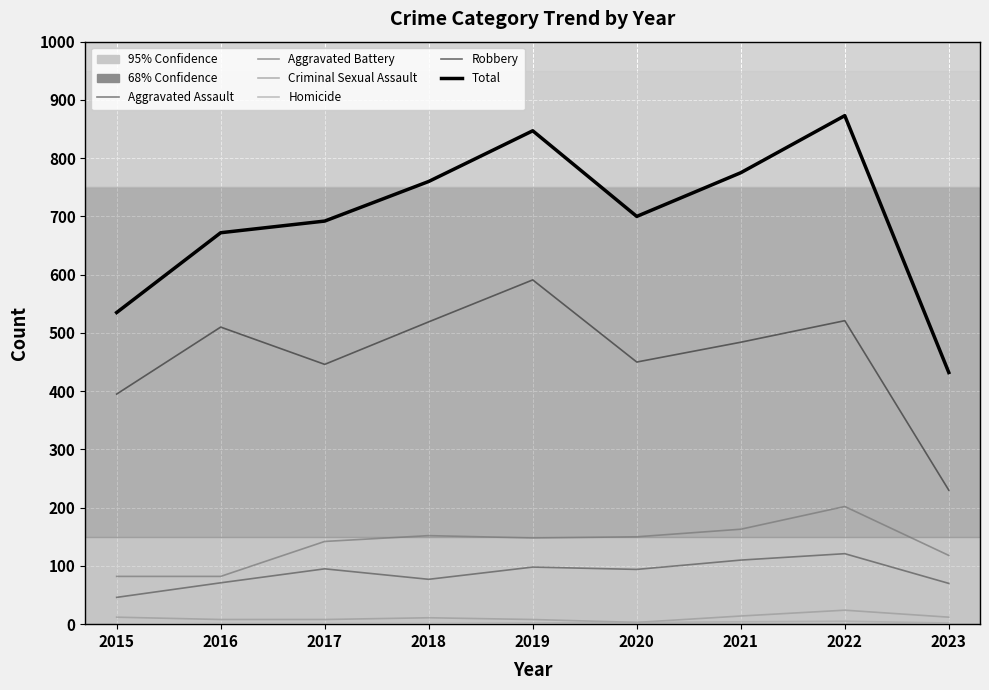

How many lines are shown in the chart?

6